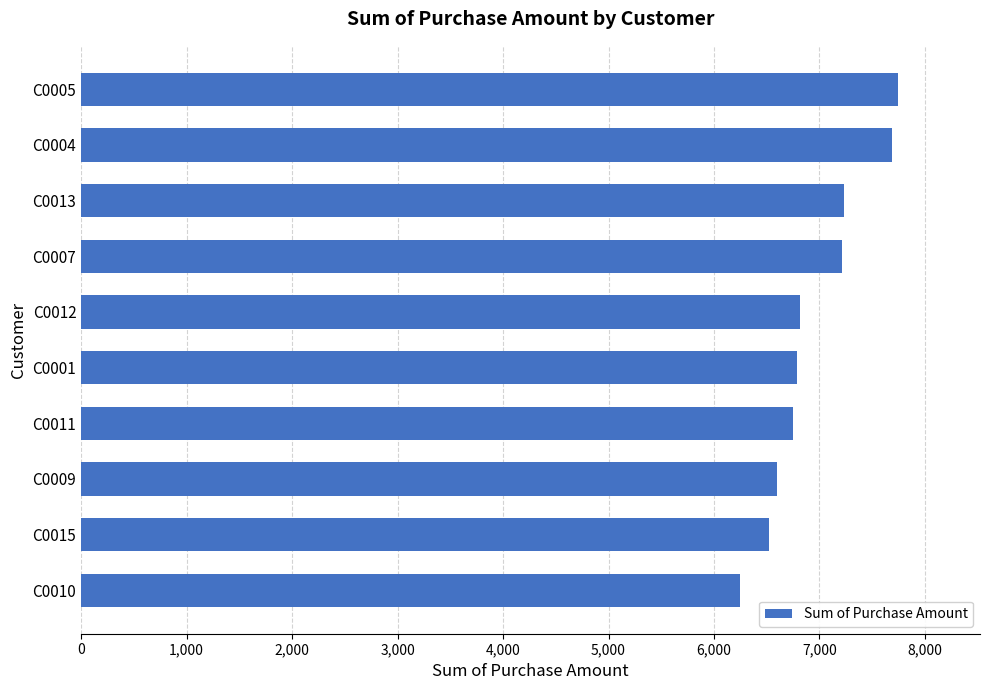

Is it true that the value at C0001 is 10773?

False